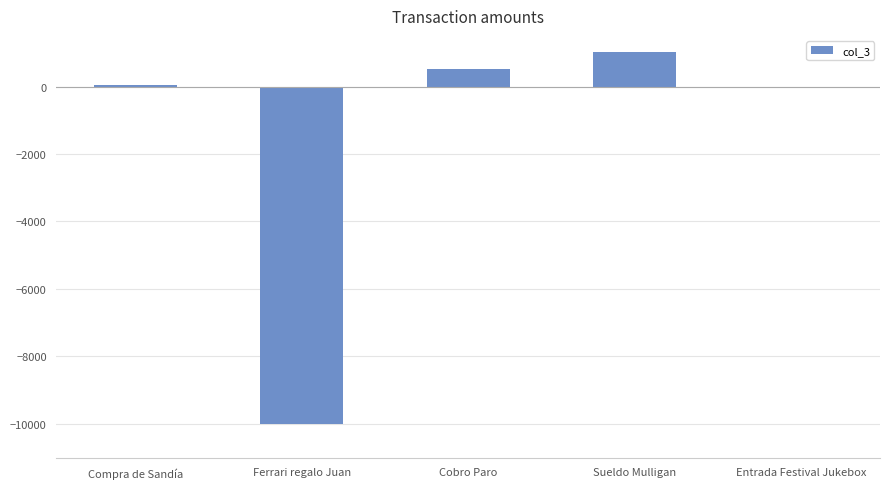

Reading left to right, what are all the values shown in this chart?

Compra de Sandía=40	Ferrari regalo Juan=-10000	Cobro Paro=530	Sueldo Mulligan=1017	Entrada Festival Jukebox=-10